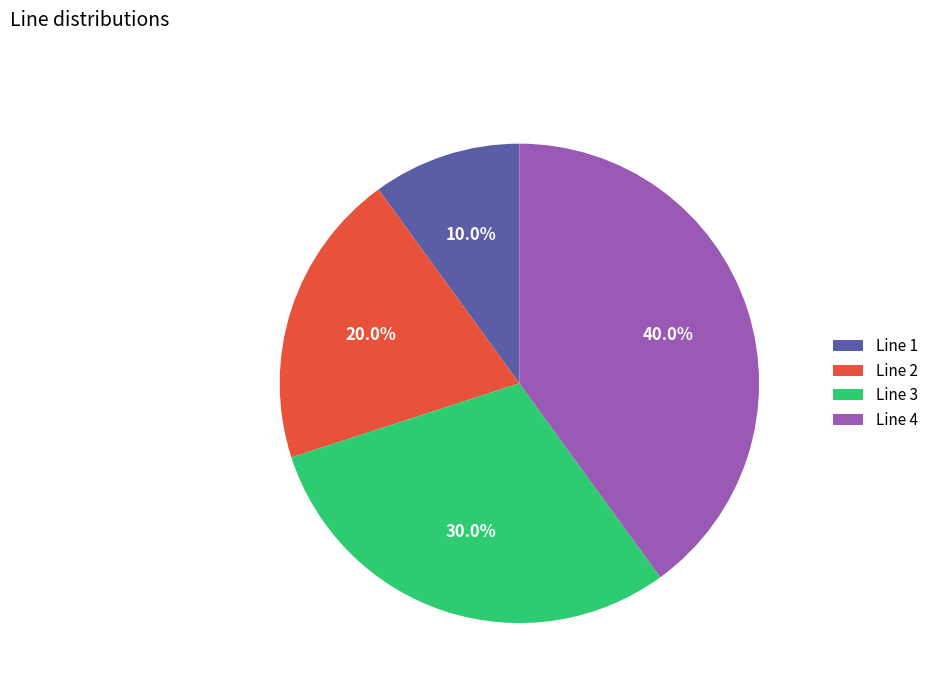

How many slices are in this pie chart?

4